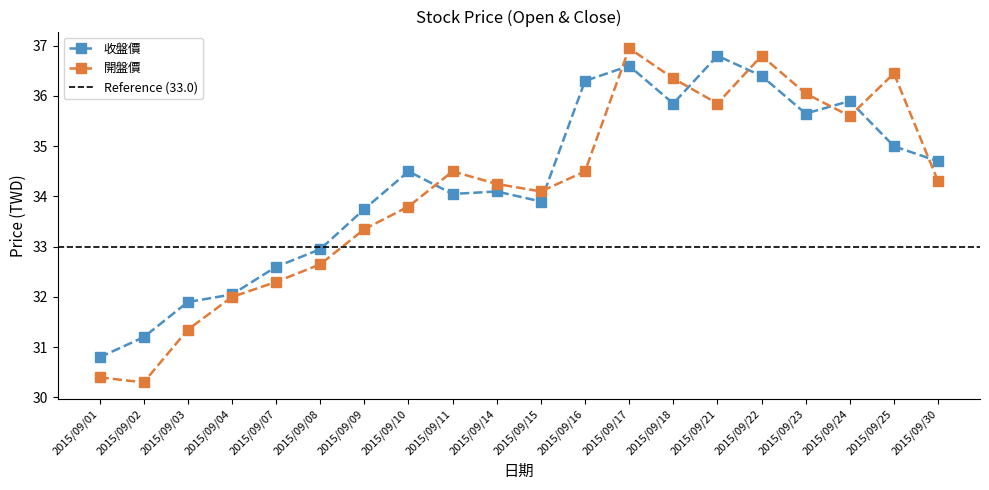

The 收盤價 series shows 21.6 at 2015/09/04. True or false?

False